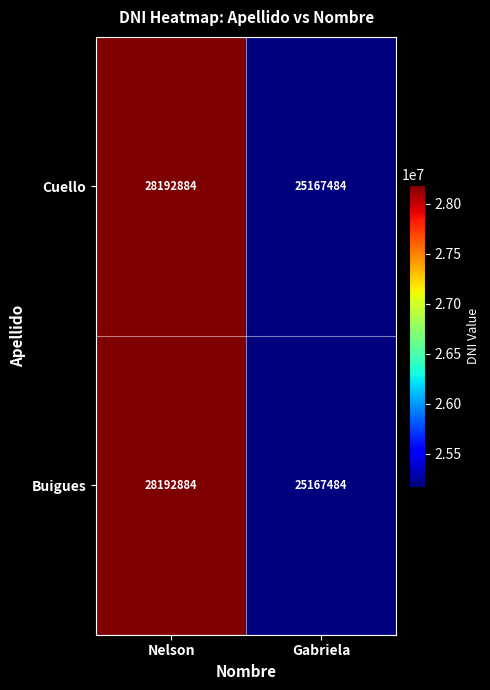

At which category is the sum across all series the highest?

Nelson